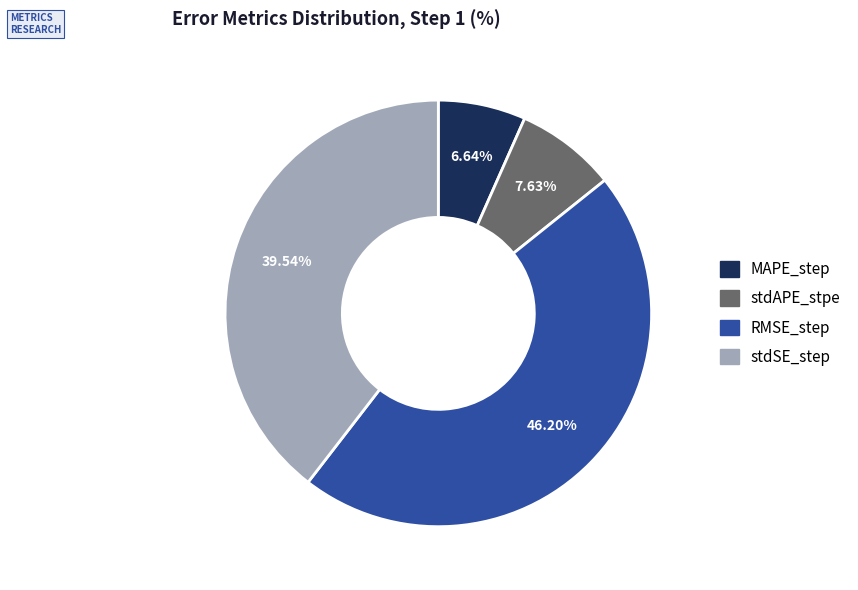

Which category has the smallest portion of the pie?

MAPE_step